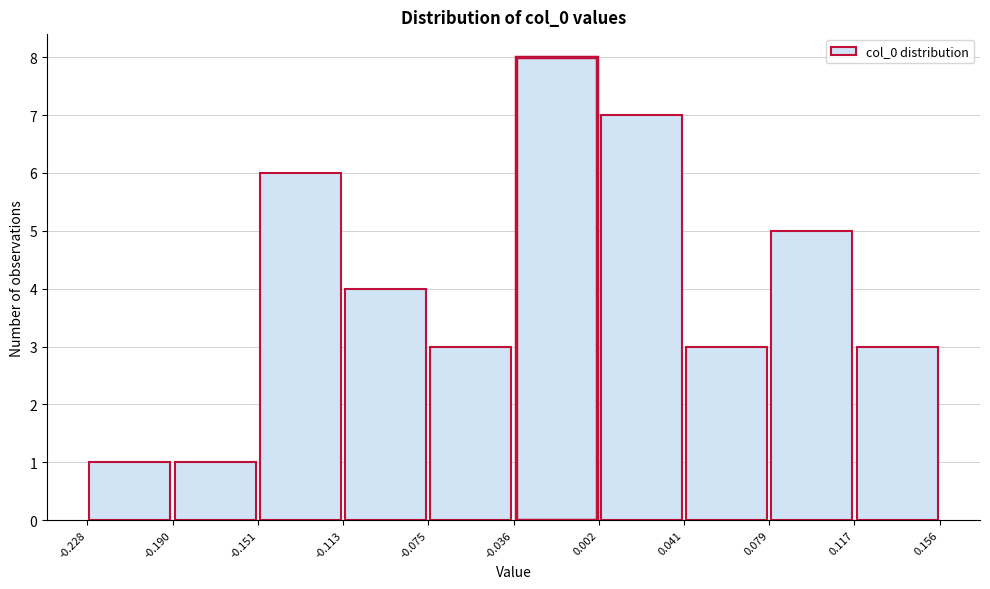

Reading left to right, transcribe this chart: for each bar, give the range it covers on the x-axis and its height. The values are not printed on the chart, so give them approximately, as read against the axis.

-0.228 to -0.190: 1
-0.190 to -0.151: 1
-0.151 to -0.113: 6
-0.113 to -0.075: 4
-0.075 to -0.036: 3
-0.036 to 0.002: 8
0.002 to 0.041: 7
0.041 to 0.079: 3
0.079 to 0.117: 5
0.117 to 0.156: 3